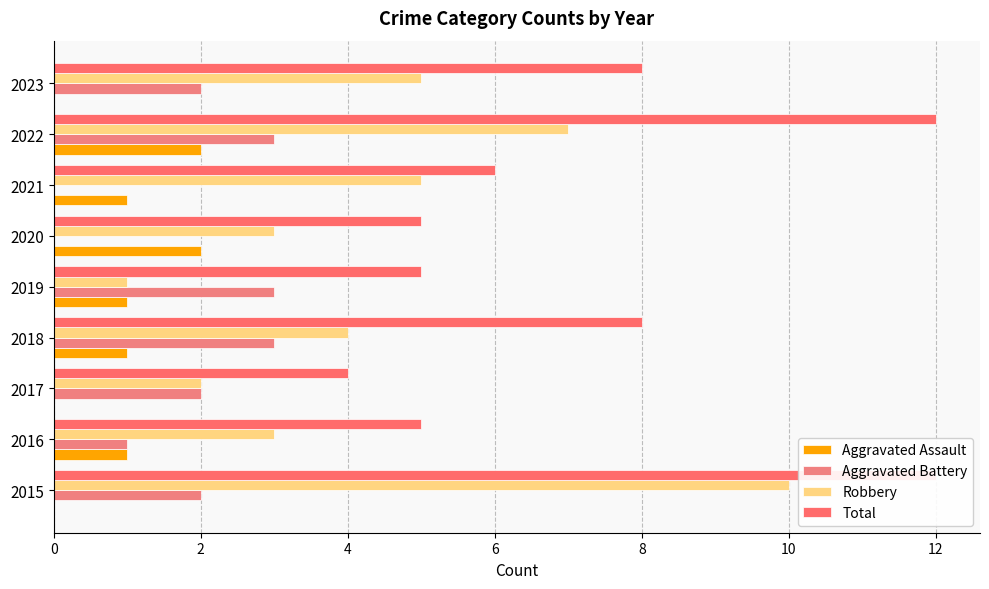

Which has a higher value, 2018 or 2017?

2018